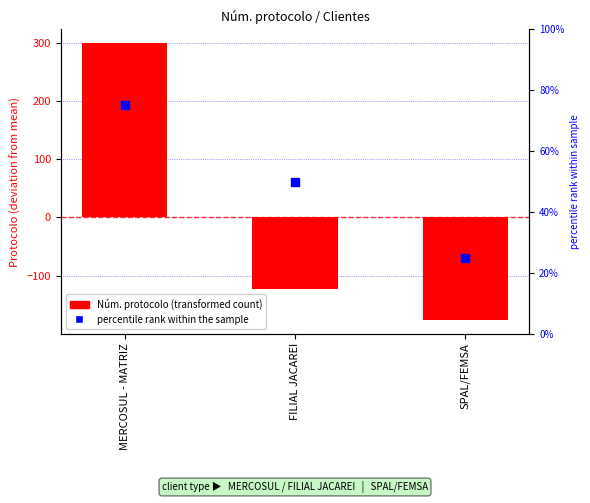

Which series has the largest total across all categories?

percentile rank